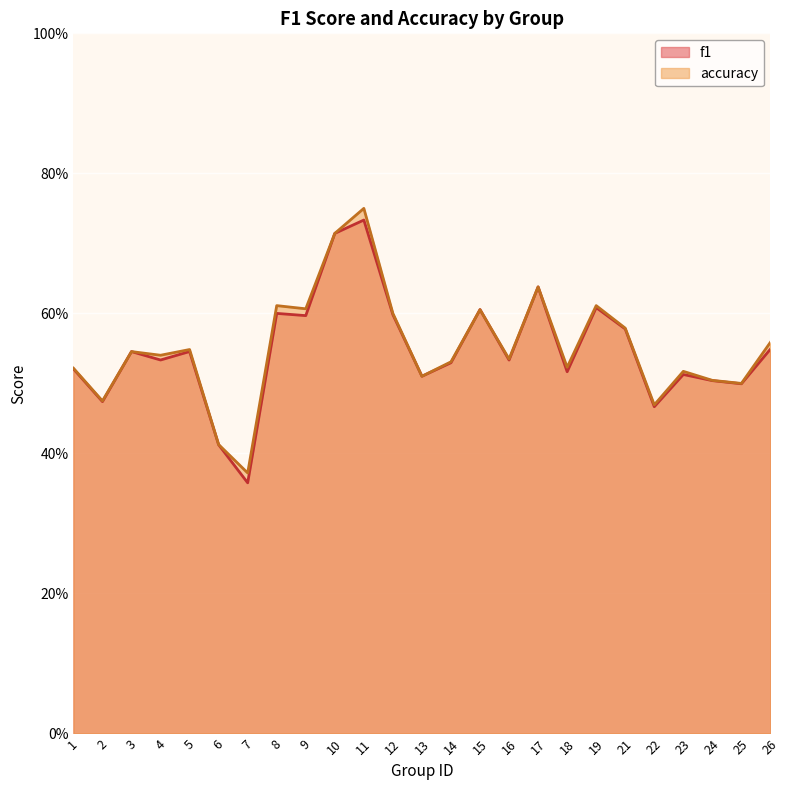

Reading left to right, what are all the values shown in this chart?

f1: 1=0.5	2=0.5	3=0.5	4=0.5	5=0.5	6=0.4	7=0.4	8=0.6	9=0.6	10=0.7	11=0.7	12=0.6	13=0.5	14=0.5	15=0.6	16=0.5	17=0.6	18=0.5	19=0.6	21=0.6	22=0.5	23=0.5	24=0.5	25=0.5	26=0.5
accuracy: 1=0.5	2=0.5	3=0.5	4=0.5	5=0.5	6=0.4	7=0.4	8=0.6	9=0.6	10=0.7	11=0.8	12=0.6	13=0.5	14=0.5	15=0.6	16=0.5	17=0.6	18=0.5	19=0.6	21=0.6	22=0.5	23=0.5	24=0.5	25=0.5	26=0.6